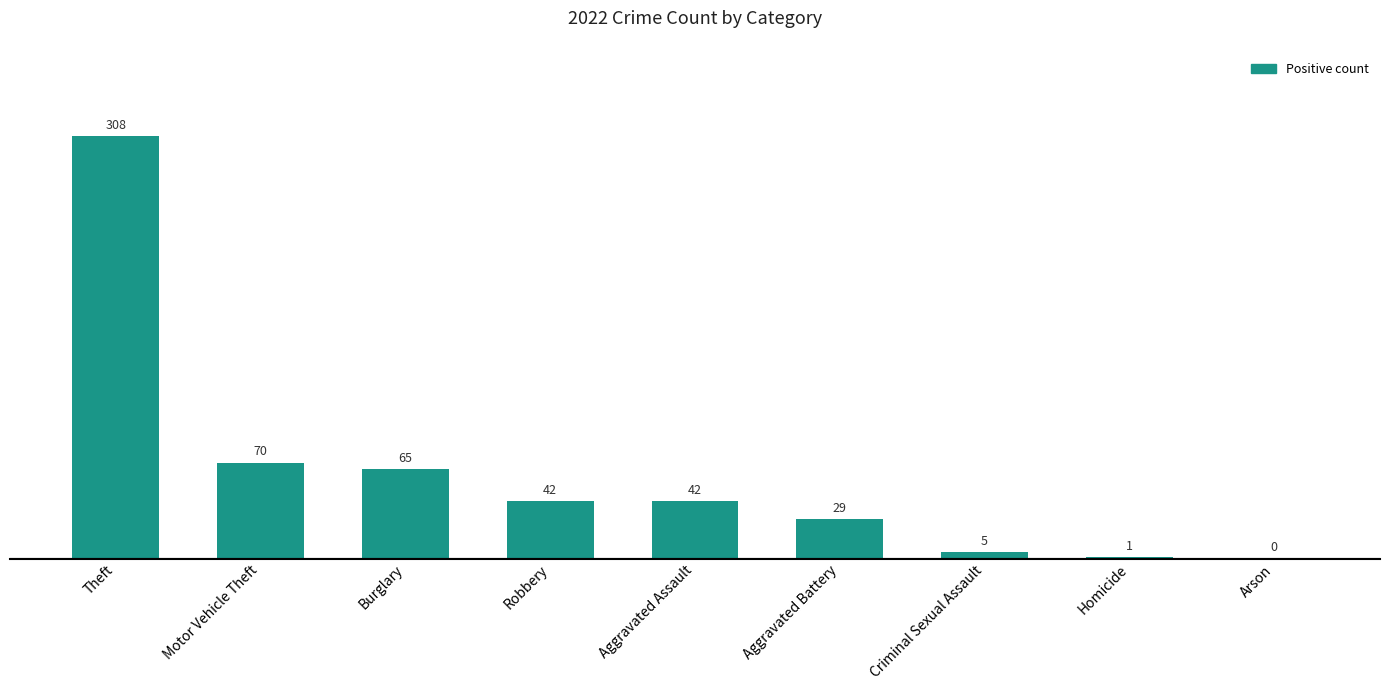

Count the number of data series in this chart.

1